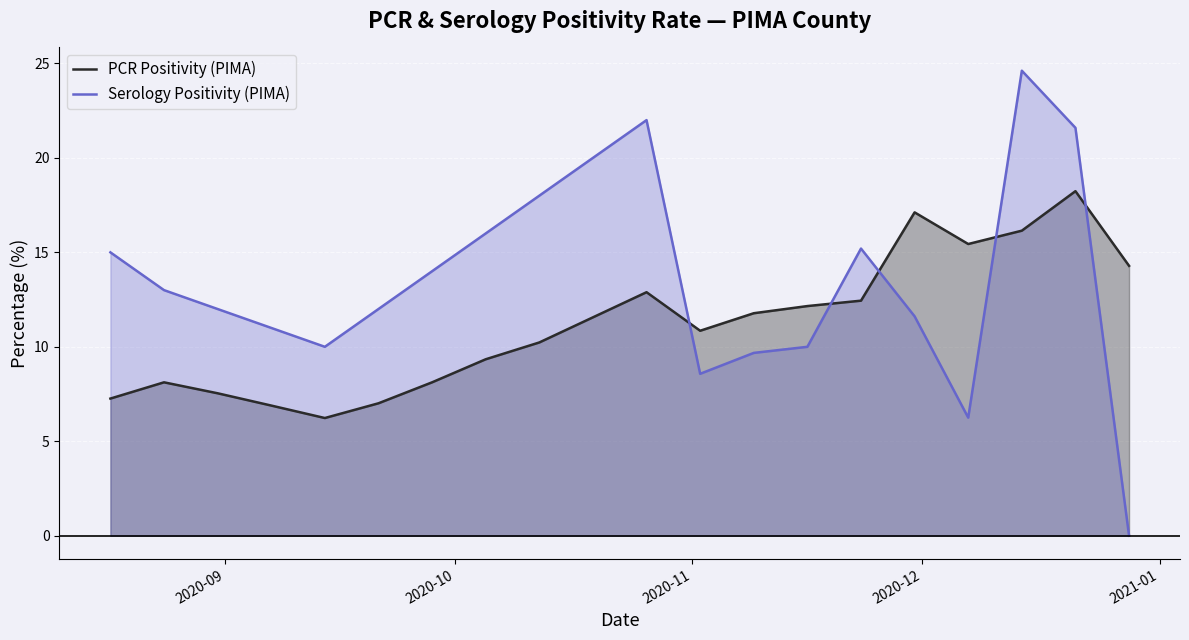

Which series ends up on top after the final intersection of PCR Positivity (PIMA) and Serology Positivity (PIMA)?

PCR Positivity (PIMA)